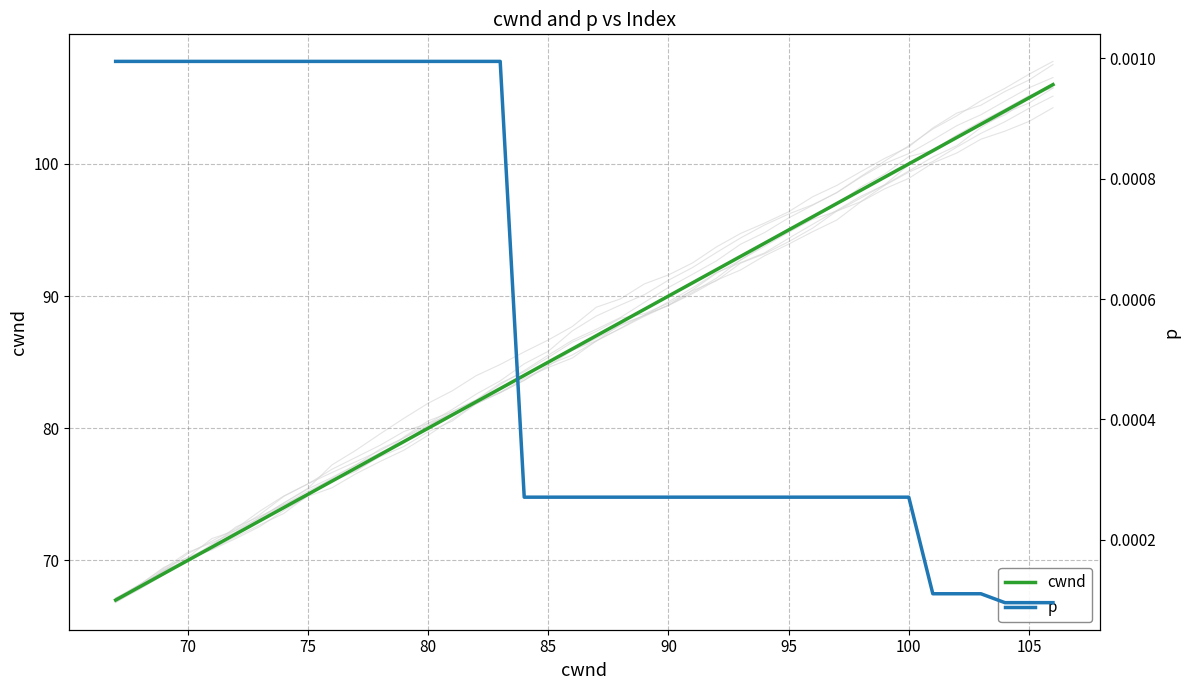

How many data points in cwnd are above 87?

19